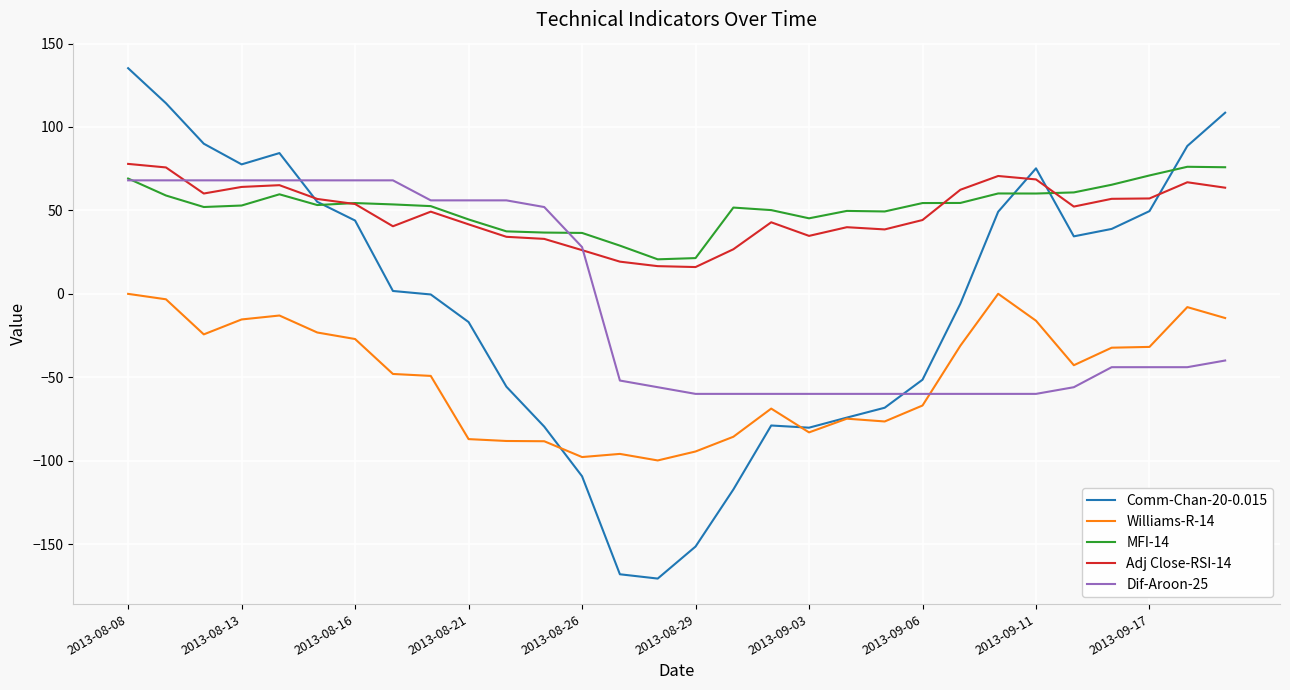

What is the average value of the Williams-R-14 series?

-49.6